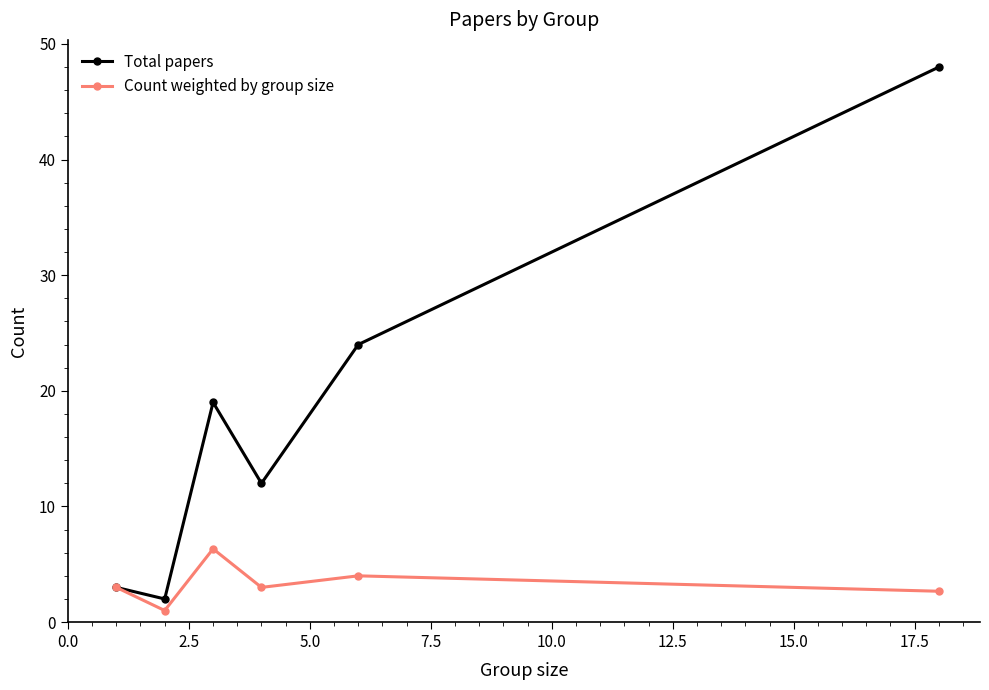

What is the maximum value for Total papers?

48.0